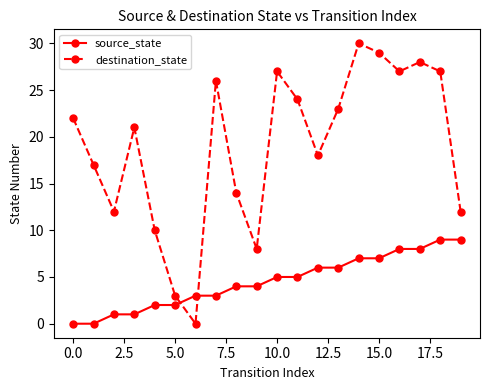

What is the value of the source_state point at the 15th from the left?

7